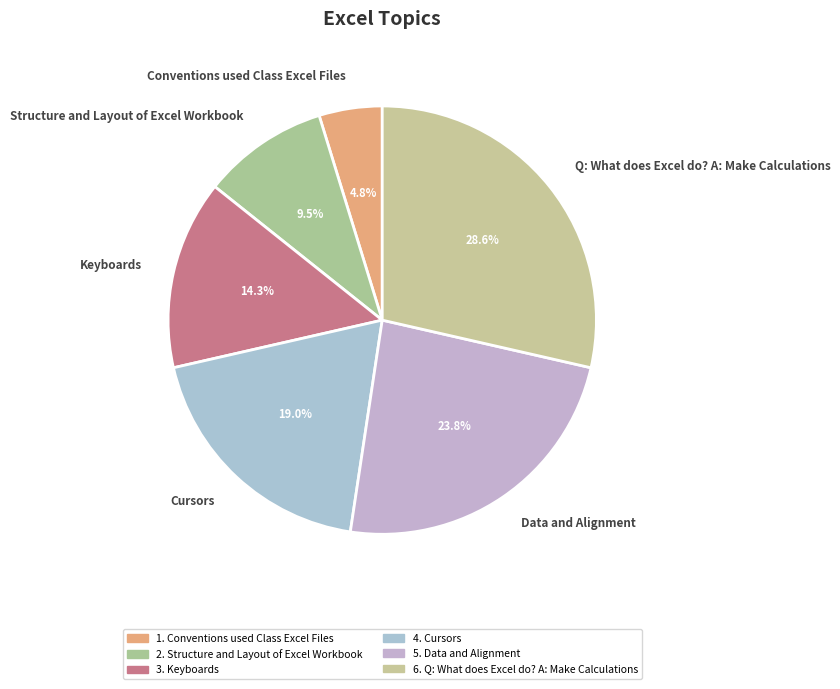

To the nearest percent, what is the difference between the Q: What does Excel do? A: Make Calculations and Keyboards slice percentages?

14%